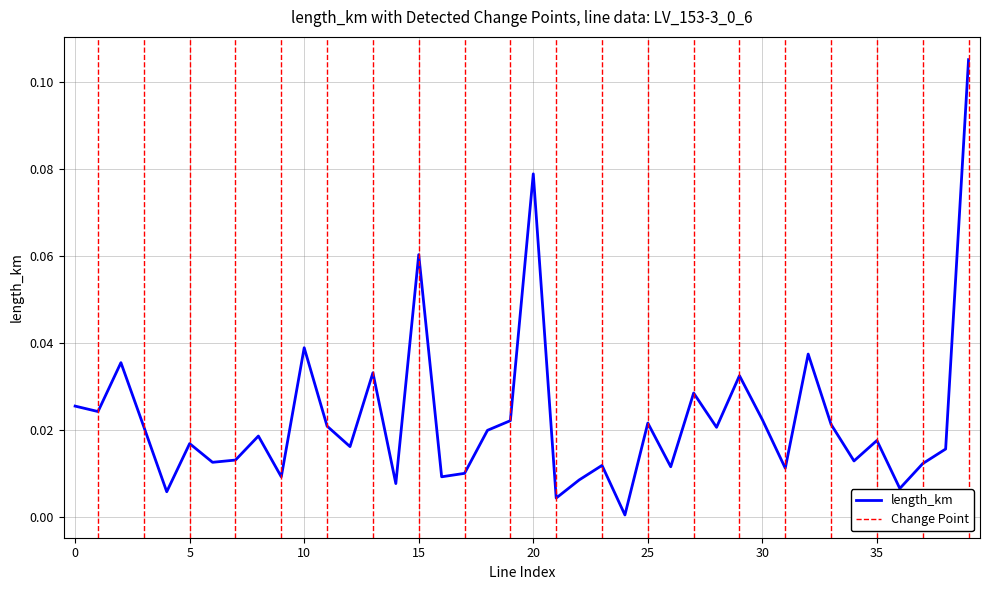

List the labels in order of value, largest first.

39, 20, 15, 10, 32, 2, 13, 29, 27, 0, 1, 30, 19, 25, 33, 11, 3, 28, 18, 8, 35, 5, 12, 38, 7, 34, 6, 37, 23, 26, 31, 17, 16, 9, 22, 14, 36, 4, 21, 24